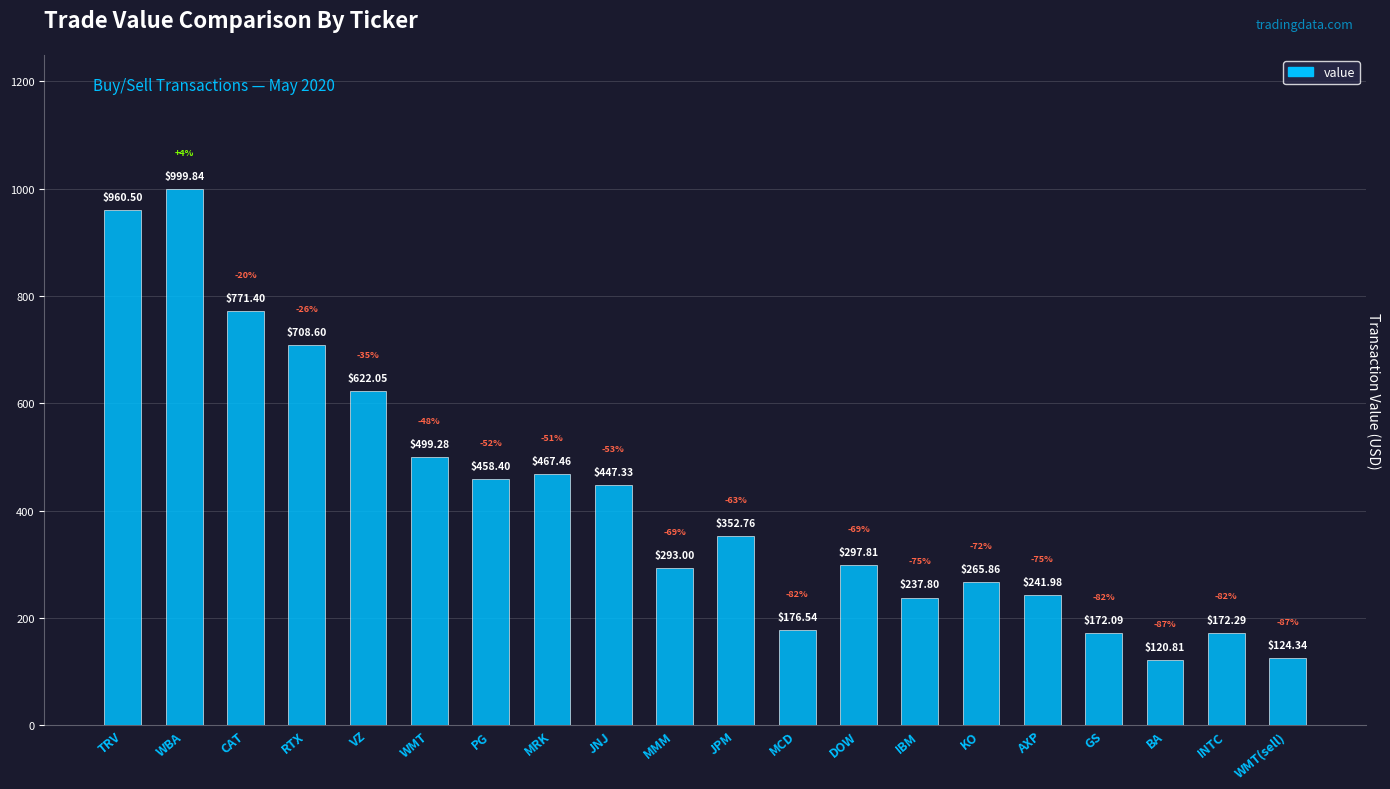

What is the difference between the second highest and second lowest values?

836.2